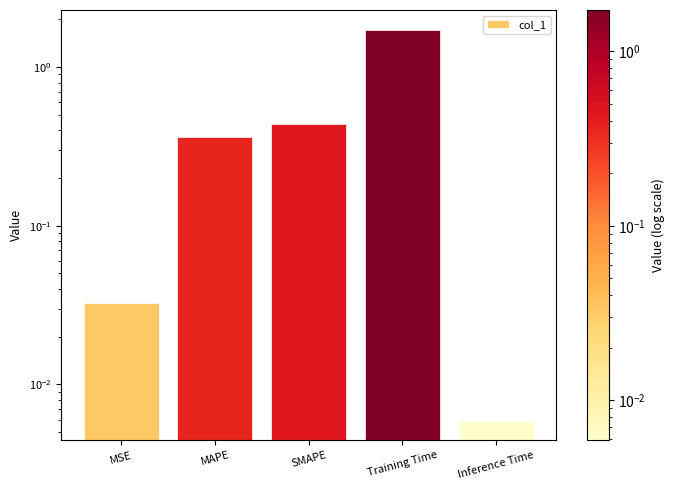

At which category does the chart reach its minimum across all series?

Inference Time